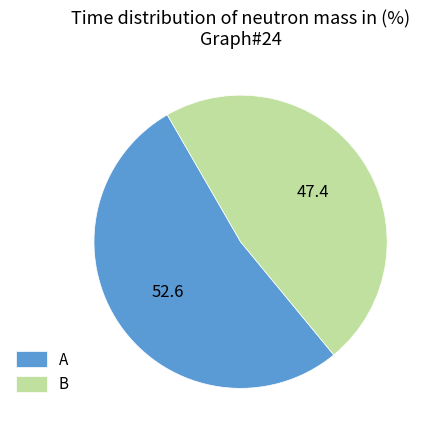

Approximately how many times larger is the value at A compared to B?

1.1